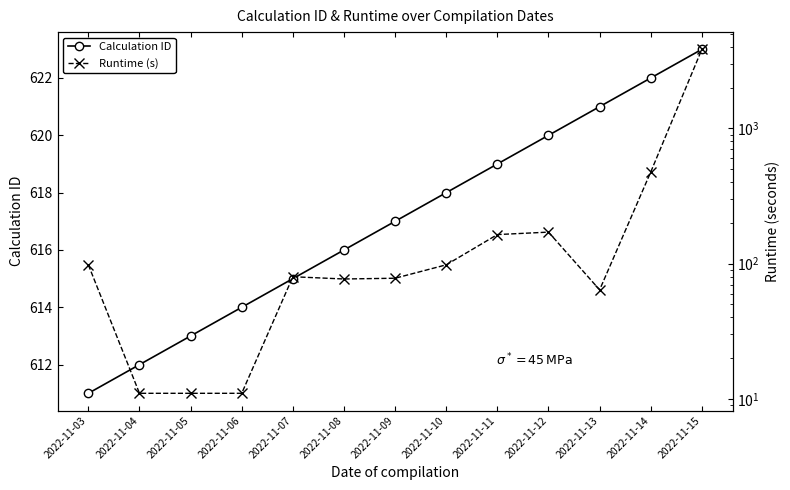

What value does the Calculation ID series have at 2022-11-10, to the nearest 5?

620